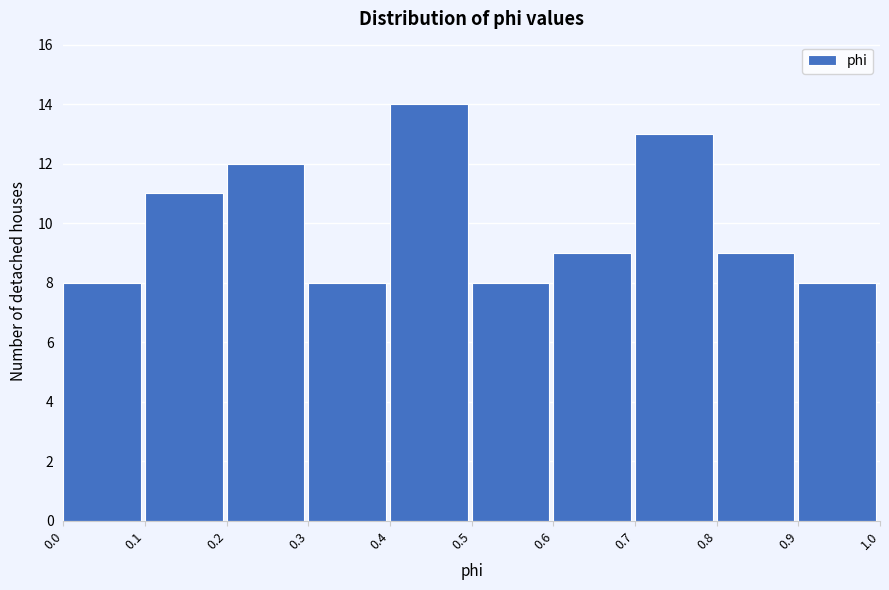

How tall is the bar that spans 0.0 to 0.1 on the x-axis? The values are not printed on the chart, so give them approximately, as read against the axis.

8